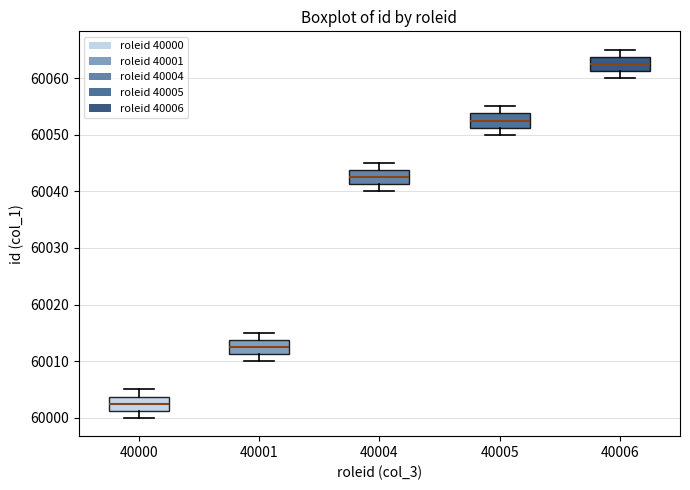

Which box has the lowest median line?

40000